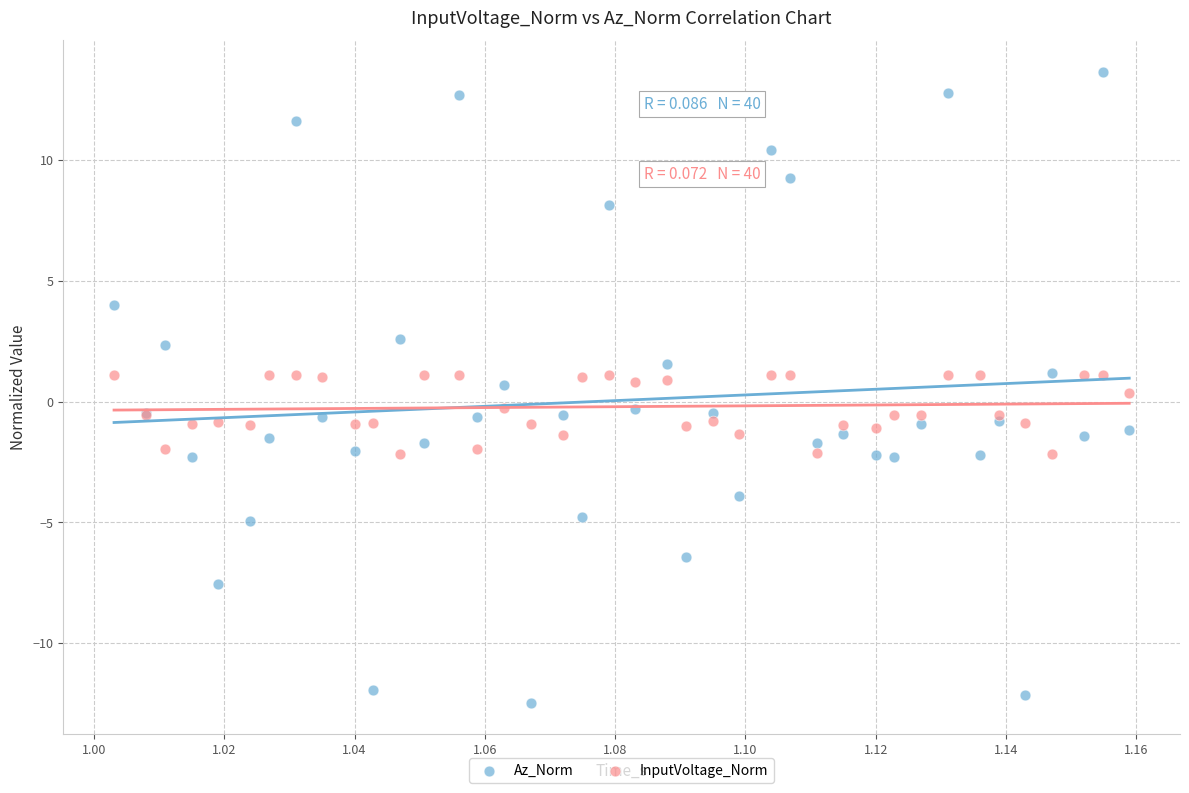

Which series contains the highest Y value?

Az_Norm